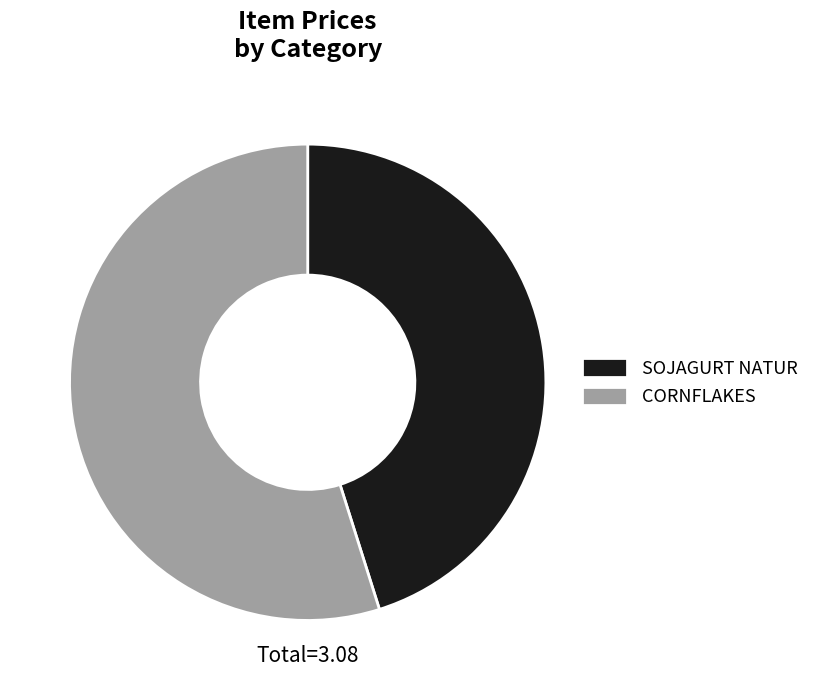

Count the number of slices in the pie.

2